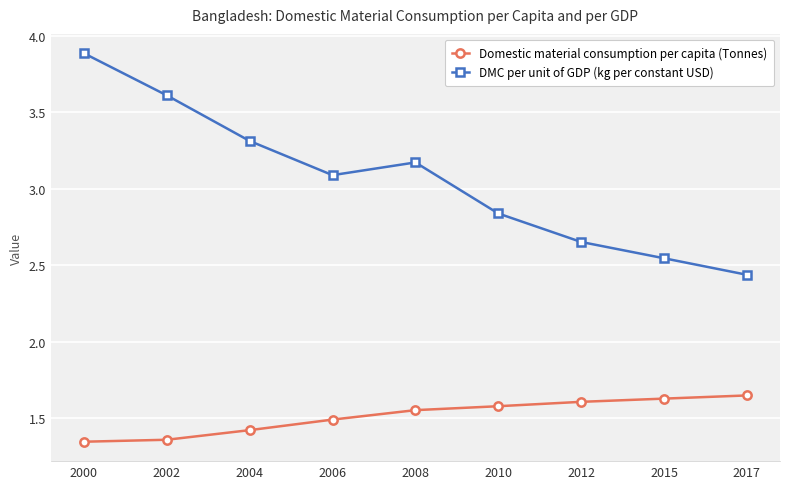

At 2004, list the series in order from largest to smallest.

DMC per unit of GDP (kg per constant USD), Domestic material consumption per capita (Tonnes)